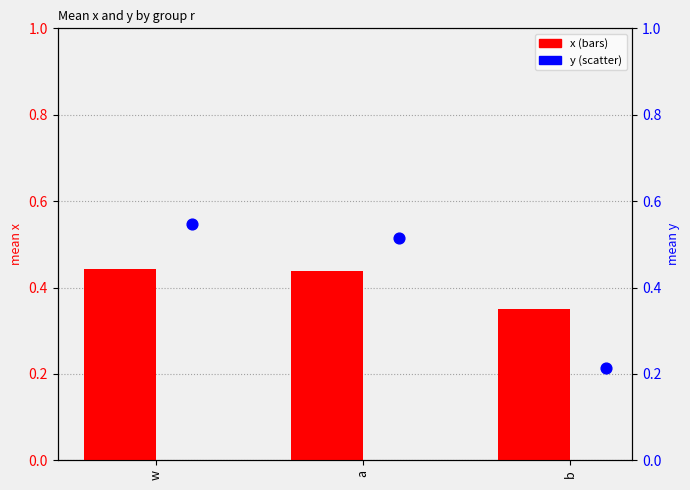

At how many categories does at least one series exceed 0?

3